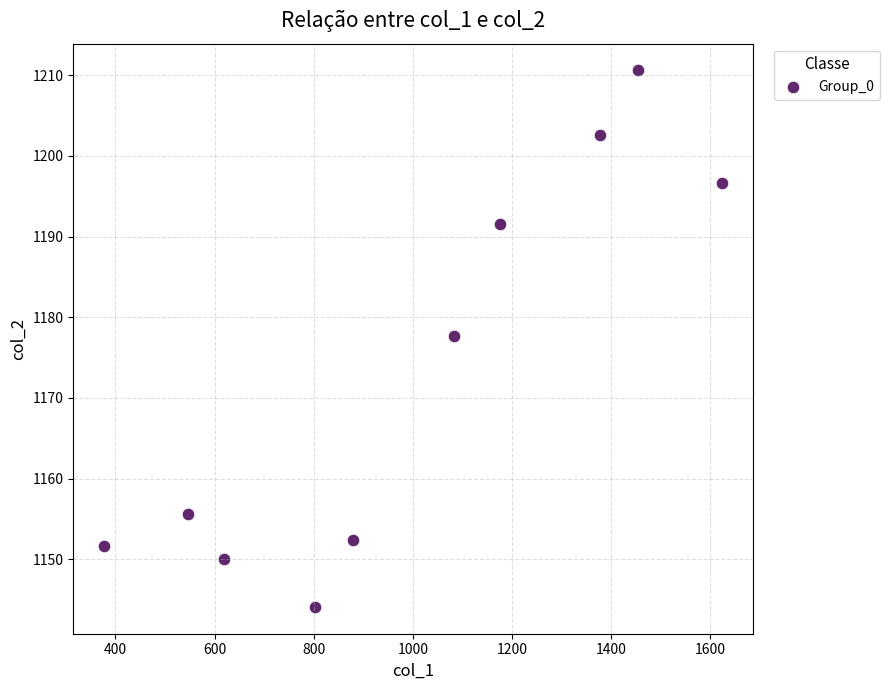

What is the average Y value?

1173.3